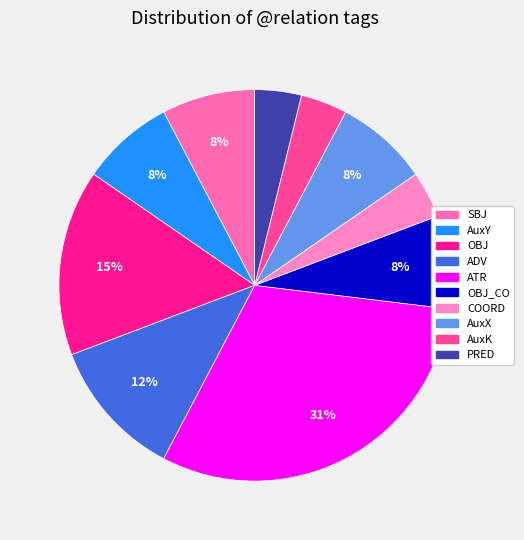

Count the number of slices in the pie.

10